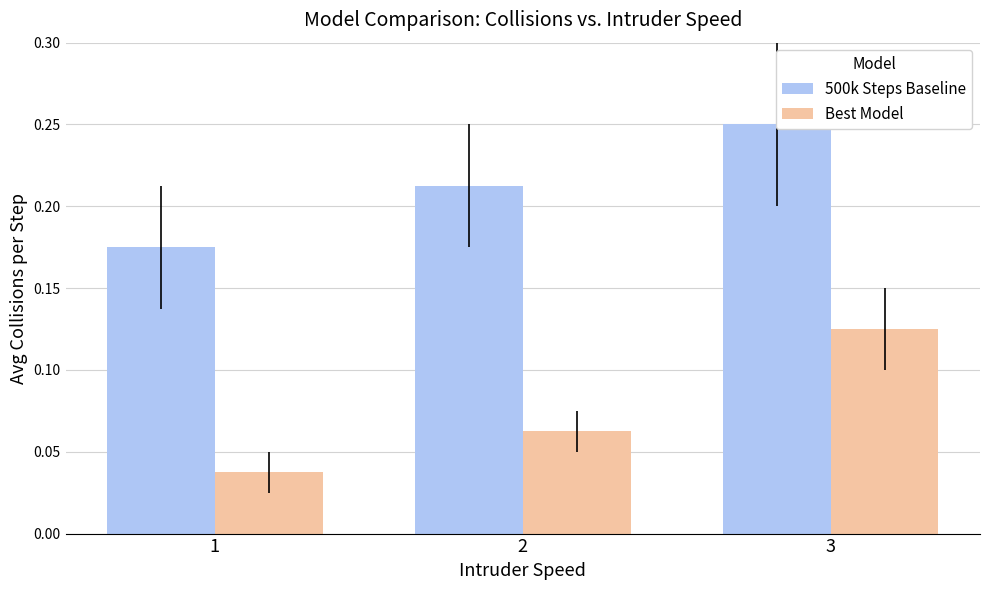

Reading left to right, transcribe all the data shown in this chart.

500k Steps Baseline: 0.2	0.2	0.2
Best Model: 0.0	0.1	0.1